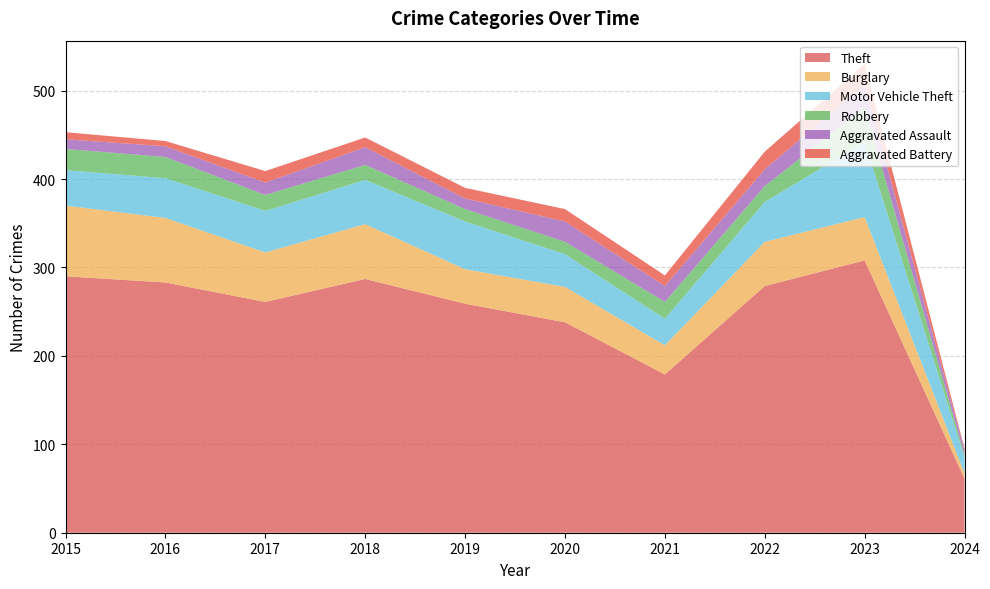

Reading right to left, extract all data points from this chart.

Theft: 2024=61	2023=308	2022=279	2021=179	2020=238	2019=259	2018=287	2017=261	2016=283	2015=290
Burglary: 2024=6	2023=49	2022=50	2021=33	2020=40	2019=39	2018=62	2017=56	2016=73	2015=80
Motor Vehicle Theft: 2024=18	2023=85	2022=45	2021=30	2020=37	2019=54	2018=50	2017=47	2016=45	2015=40
Robbery: 2024=3	2023=39	2022=18	2021=19	2020=14	2019=14	2018=17	2017=18	2016=24	2015=24
Aggravated Assault: 2024=5	2023=26	2022=19	2021=18	2020=23	2019=12	2018=20	2017=14	2016=12	2015=11
Aggravated Battery: 2024=2	2023=23	2022=20	2021=12	2020=14	2019=12	2018=11	2017=13	2016=6	2015=8